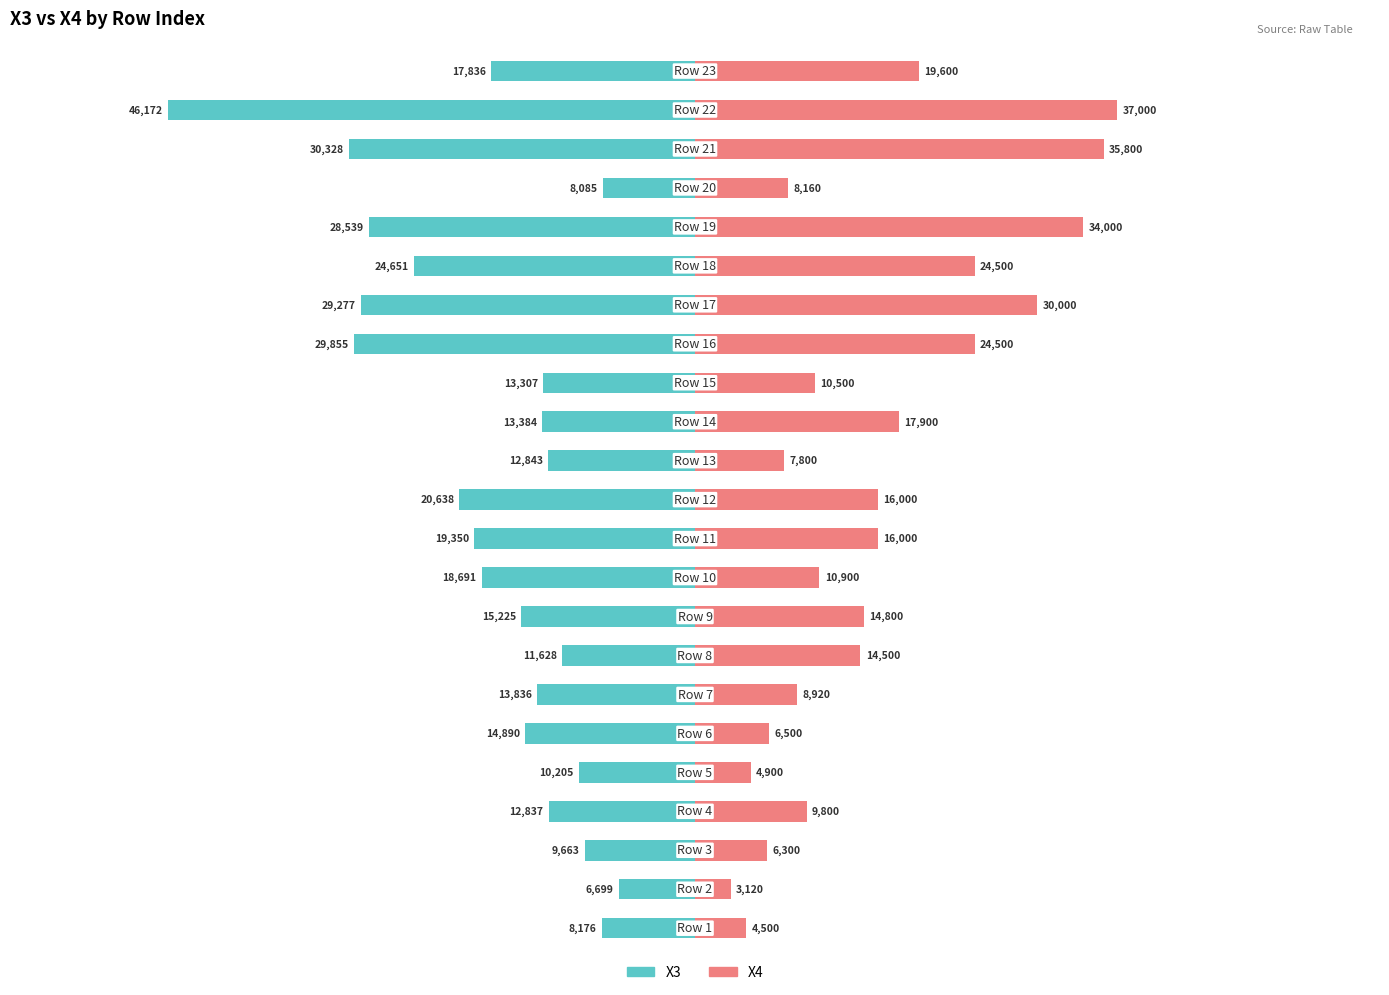

How many bars are there in each group?

2